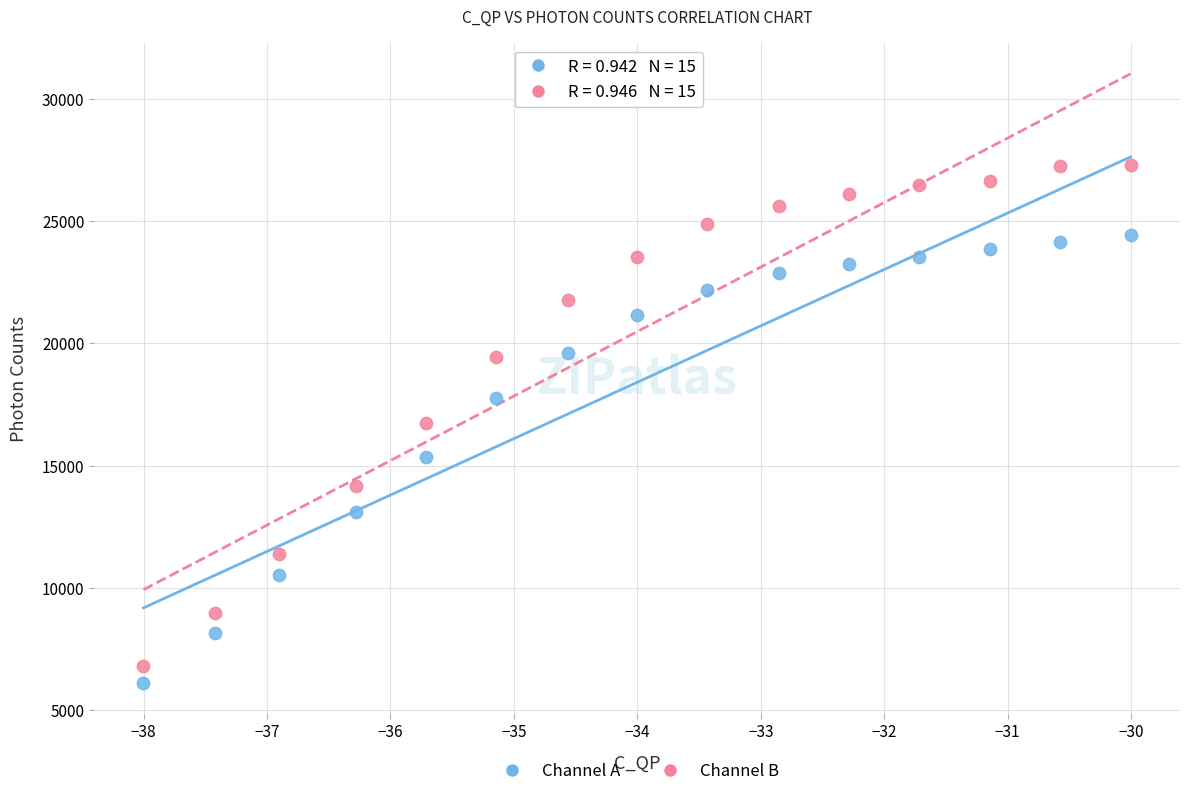

Which series contains the lowest Y value?

Channel A